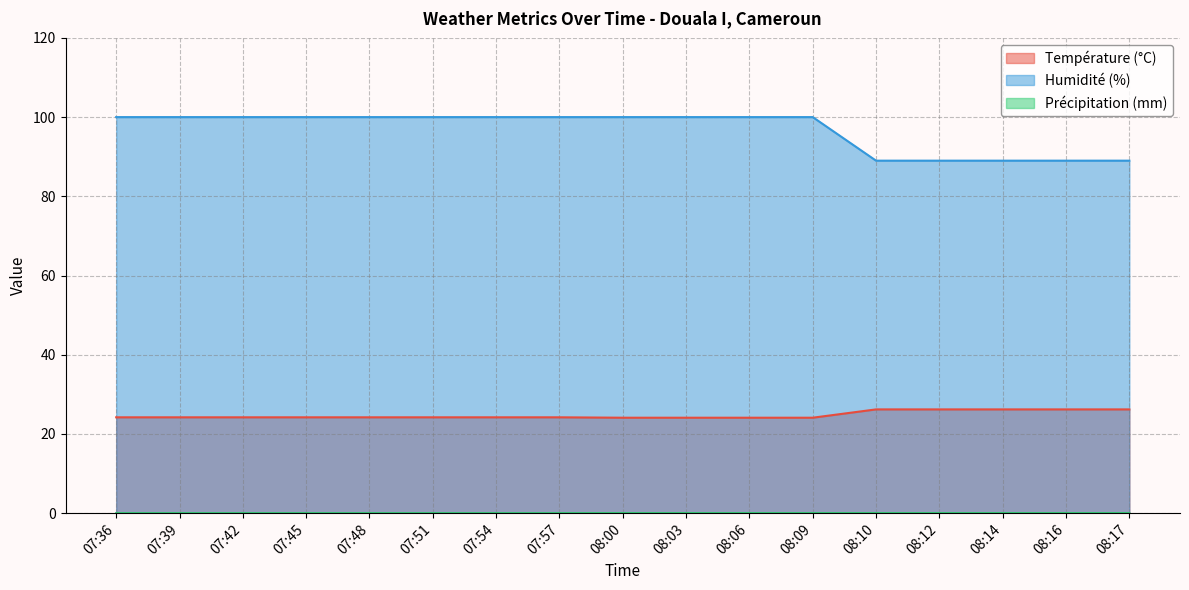

The Précipitation (mm) series shows 0.0 at 07:39. True or false?

False